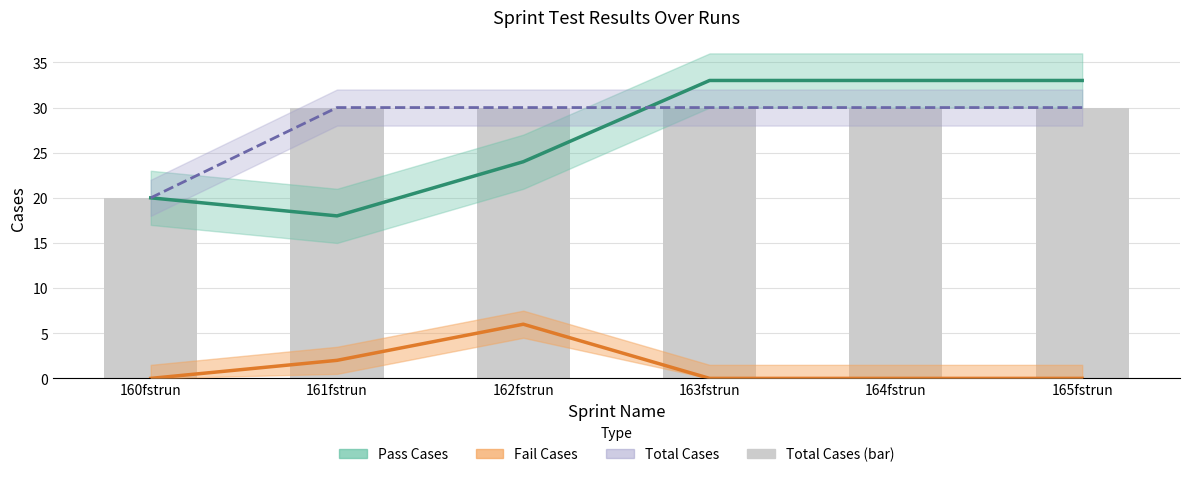

What value does the Pass Cases series have at 165fstrun?

33